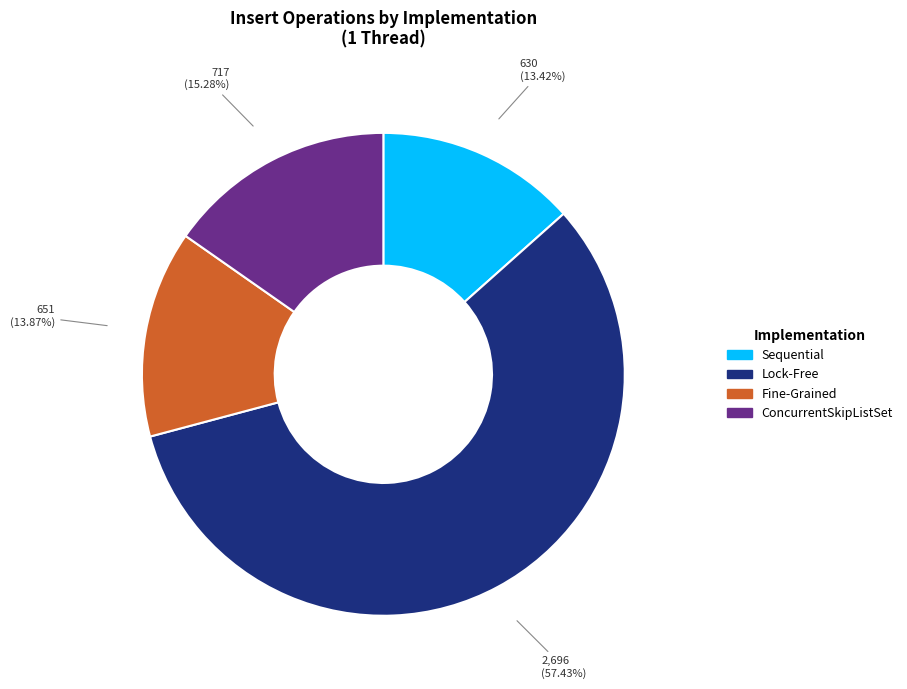

Is there any slice that represents more than half of the pie?

Yes